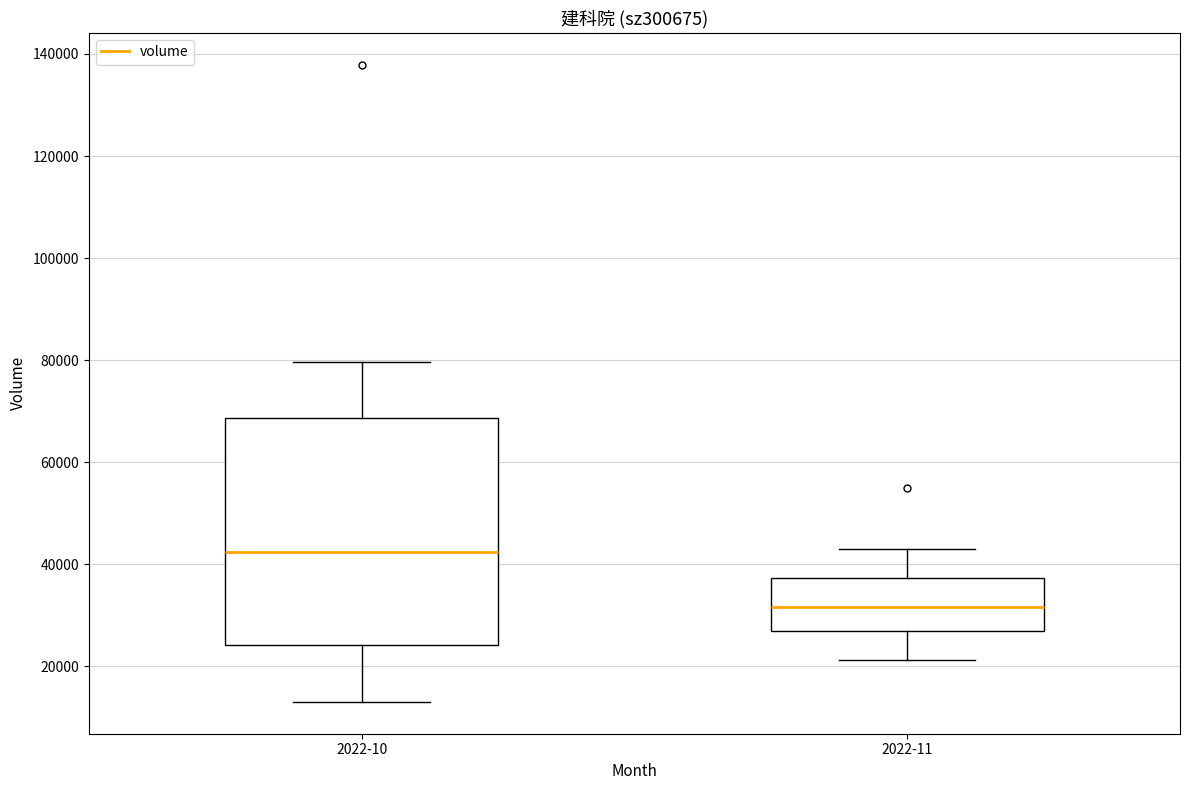

Reading left to right, transcribe this box plot: for each box, give where its median line is, the range the box spans, and where its two whiskers end, as read against the y-axis. The values are not printed on the chart, so give them approximately, as read against the axis.

2022-10: median 42000, box 24000 to 68000, whiskers 14000 to 80000
2022-11: median 32000, box 26000 to 38000, whiskers 22000 to 44000